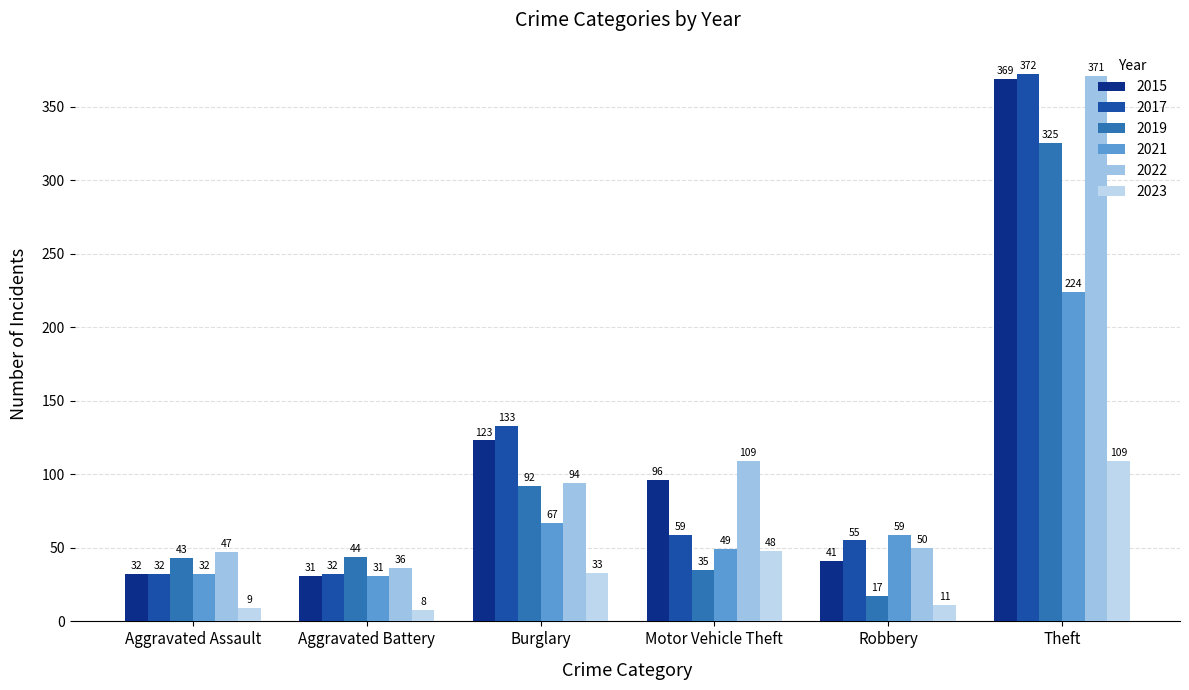

How many groups of bars are there?

6